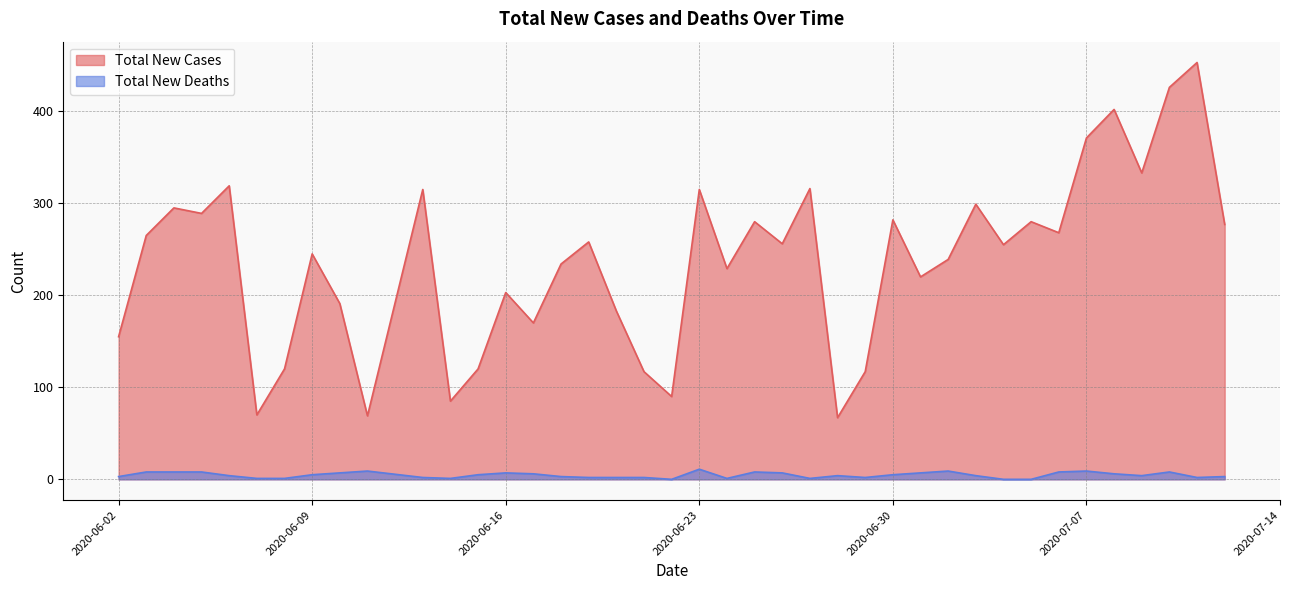

At which label is Total New Deaths closest to 5?

2020-06-09